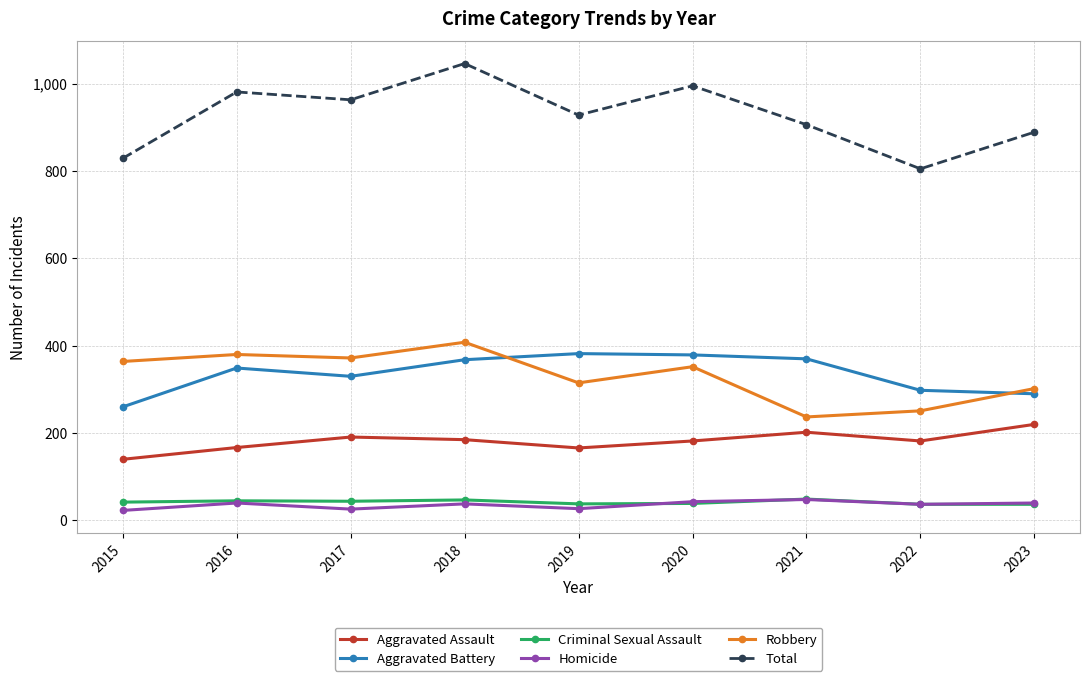

At which category does the chart reach its peak across all series?

2018